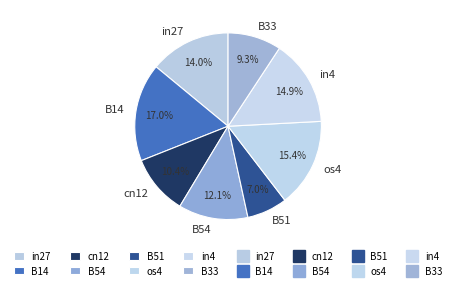

To the nearest percent, what is the difference between the B54 and in4 slice percentages?

3%